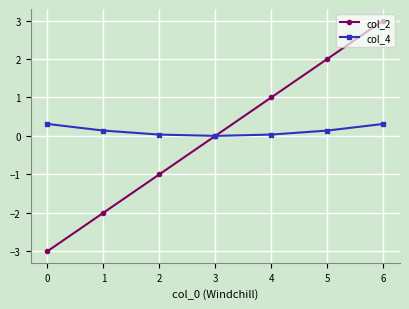

What is the total value across all series at 0?

-2.7